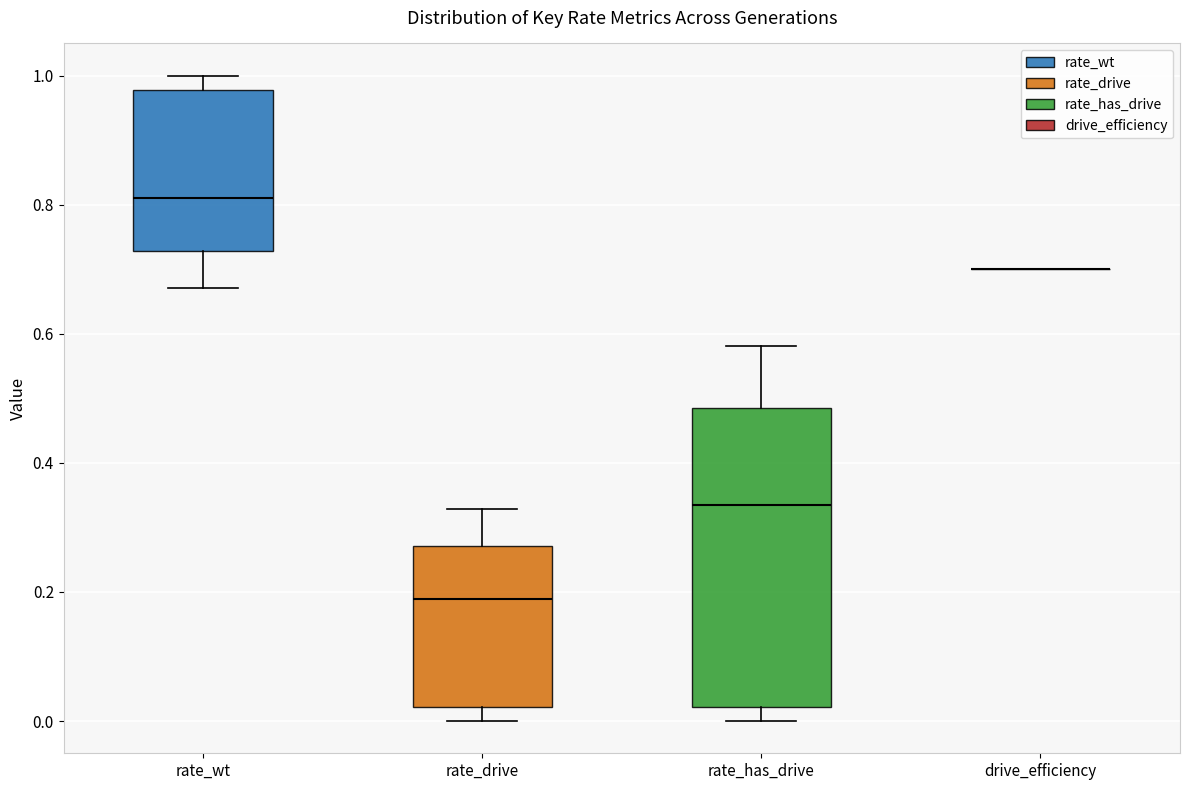

Which box is the tallest, from its lower edge to its upper edge?

rate_has_drive